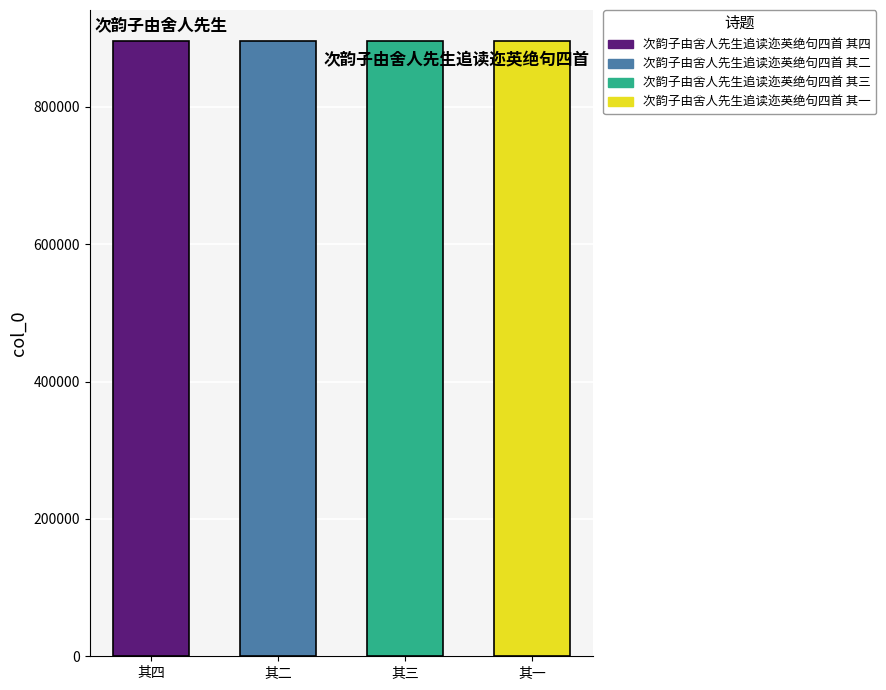

How many bars are there in total?

4